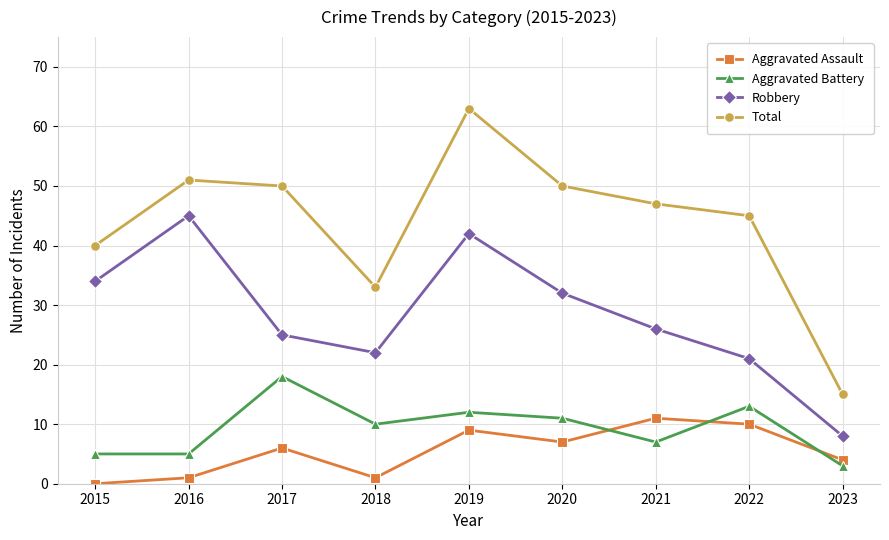

Which category has the highest value across all series?

2019